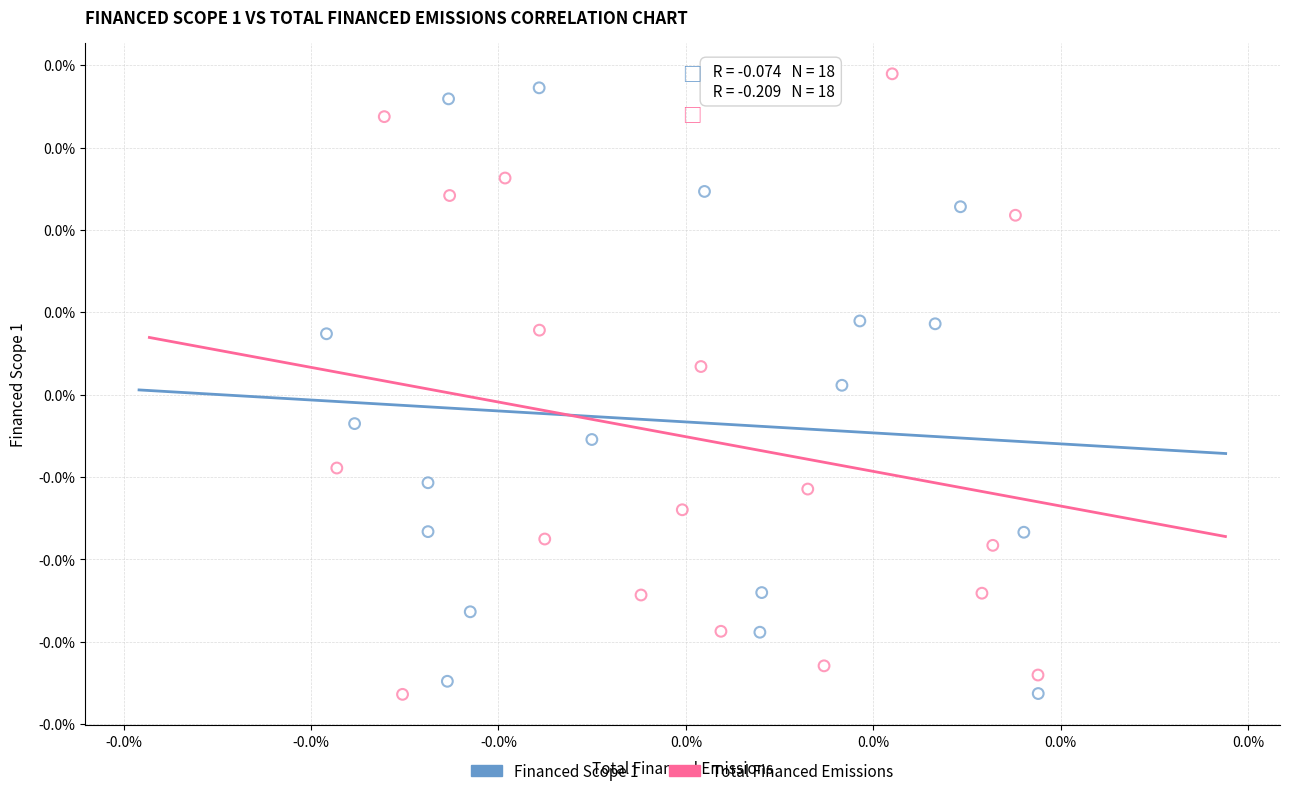

Which series has the widest spread of Y values?

Total Financed Emissions